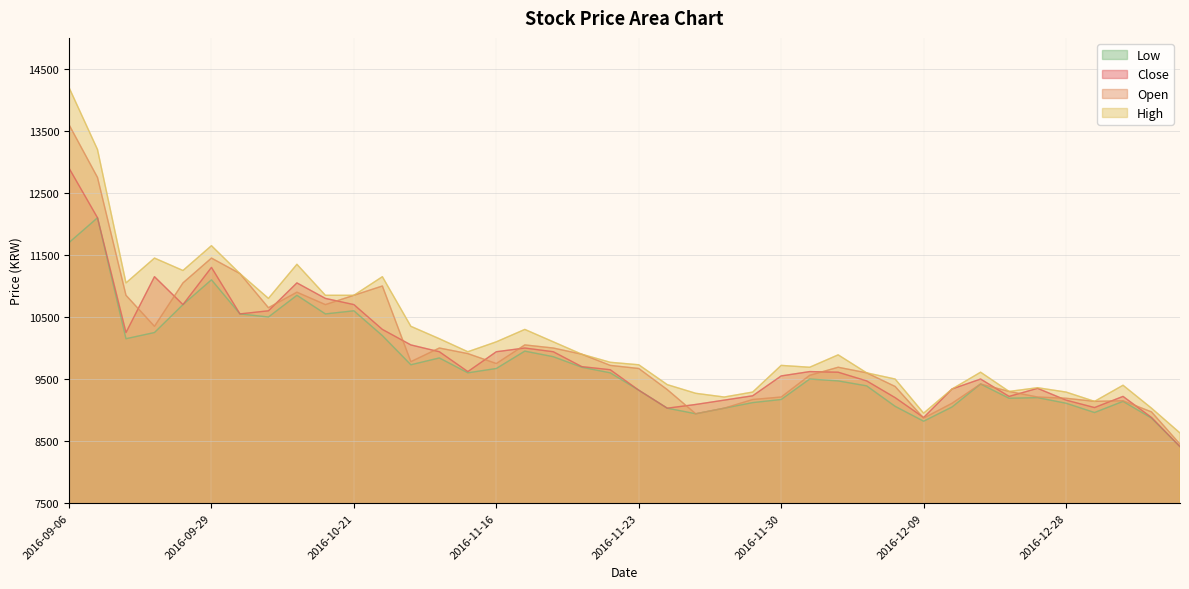

True or false: Low and Open cross at least once.

False